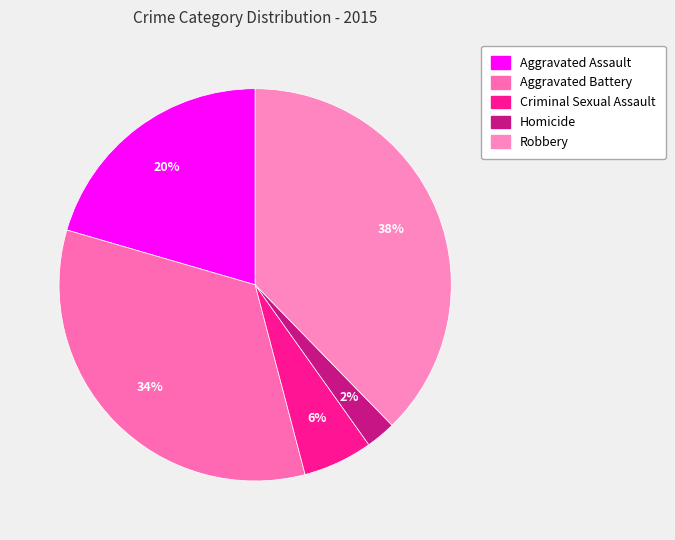

How many slices are in this pie chart?

5